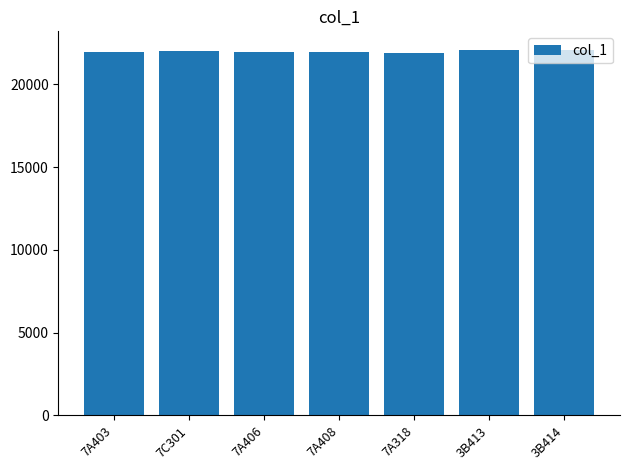

The chart shows a value of 38000 at 7C301. True or false?

False